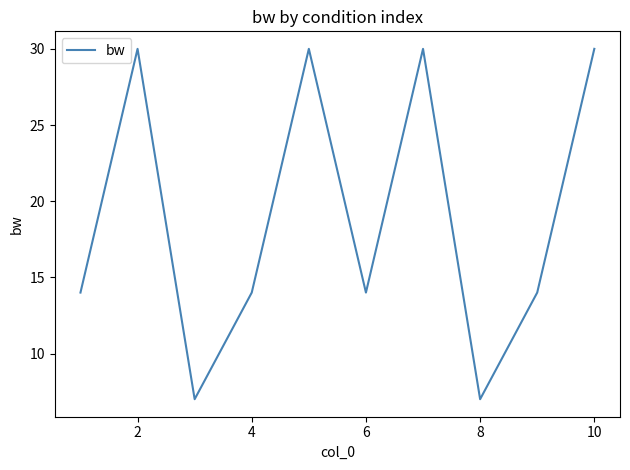

What is the difference between the maximum and minimum values?

23